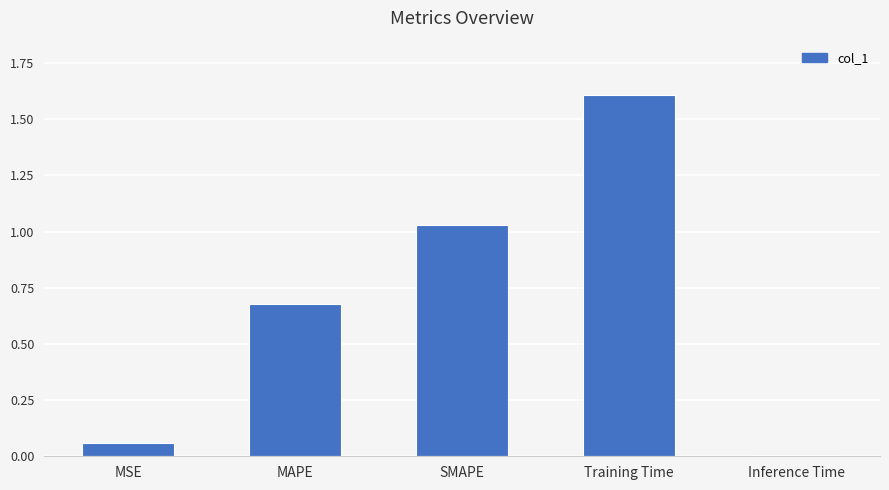

Read the value at Training Time.

1.6